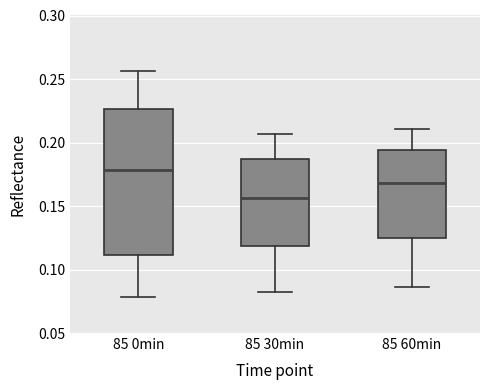

Reading left to right, transcribe this box plot: for each box, give where its median line is, the range the box spans, and where its two whiskers end, as read against the y-axis. The values are not printed on the chart, so give them approximately, as read against the axis.

85 0min: median 0.180, box 0.110 to 0.225, whiskers 0.080 to 0.255
85 30min: median 0.155, box 0.120 to 0.185, whiskers 0.080 to 0.205
85 60min: median 0.170, box 0.125 to 0.195, whiskers 0.085 to 0.210